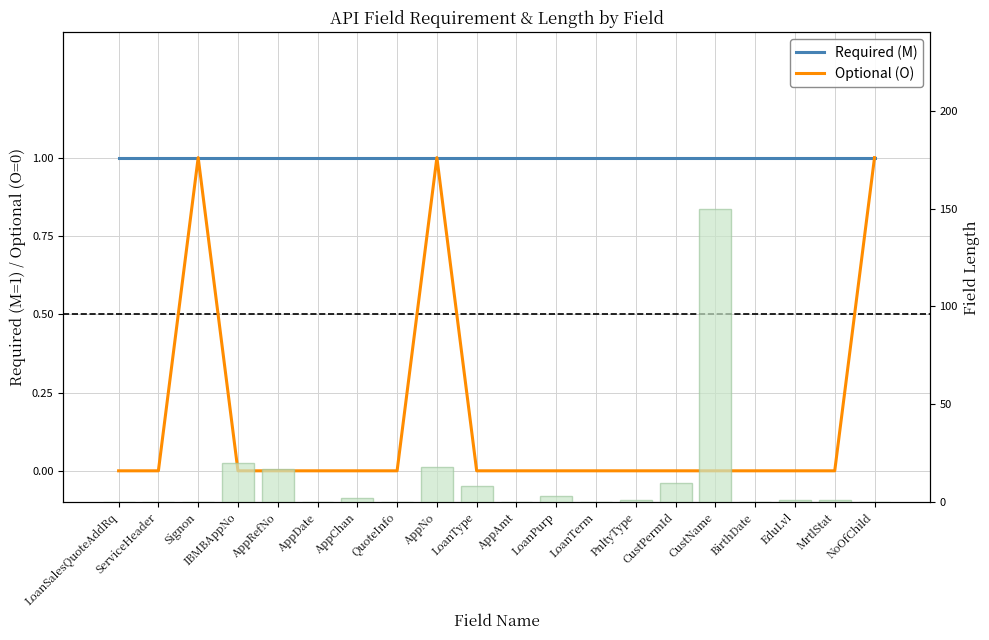

How many data points in Field Length are less than 1?

9